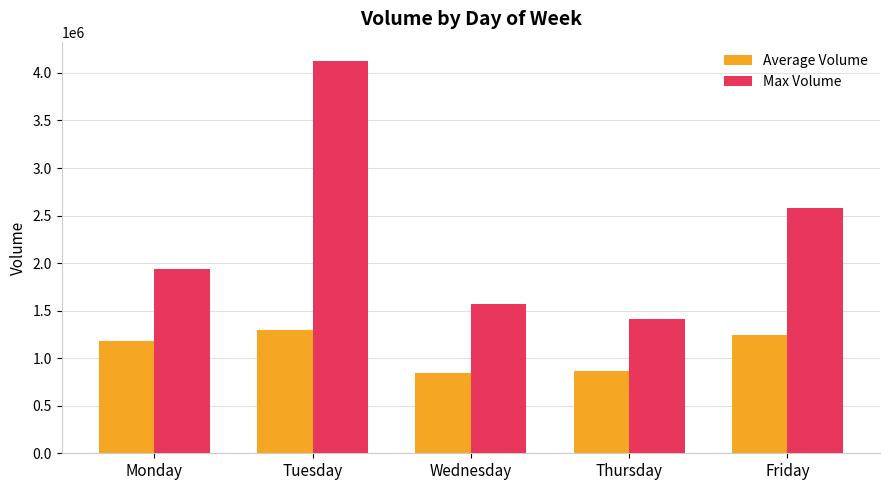

What is the difference between the maximum and minimum values in the Max Volume series?

2706648.0